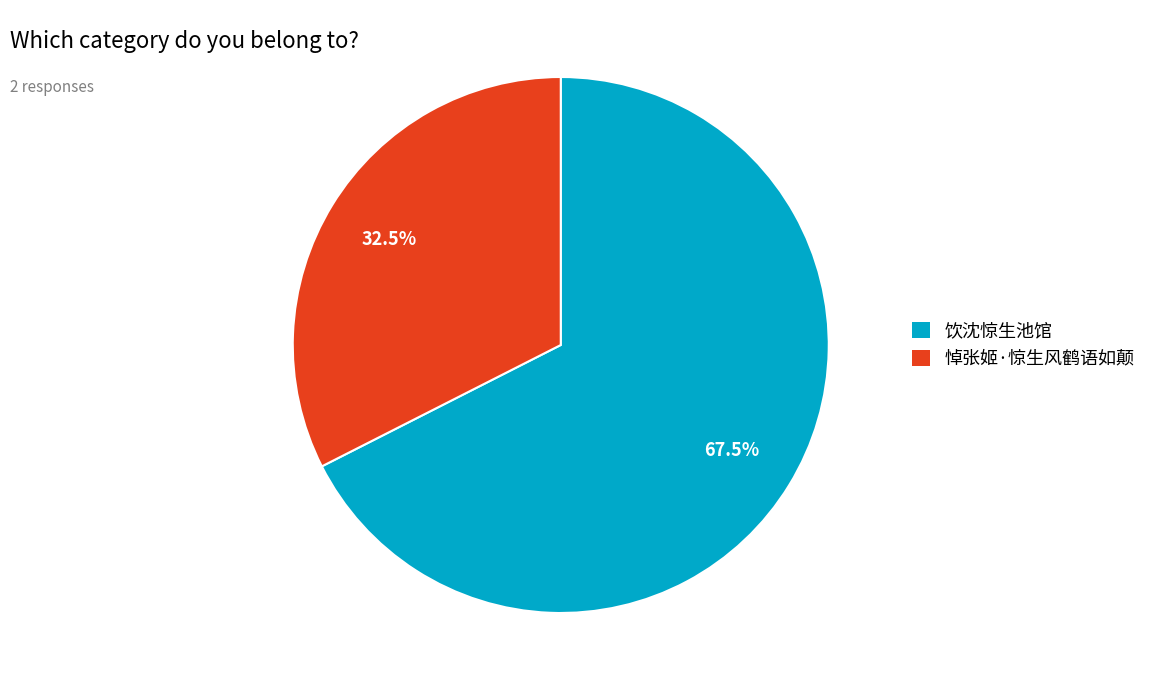

How many slices are in this pie chart?

2